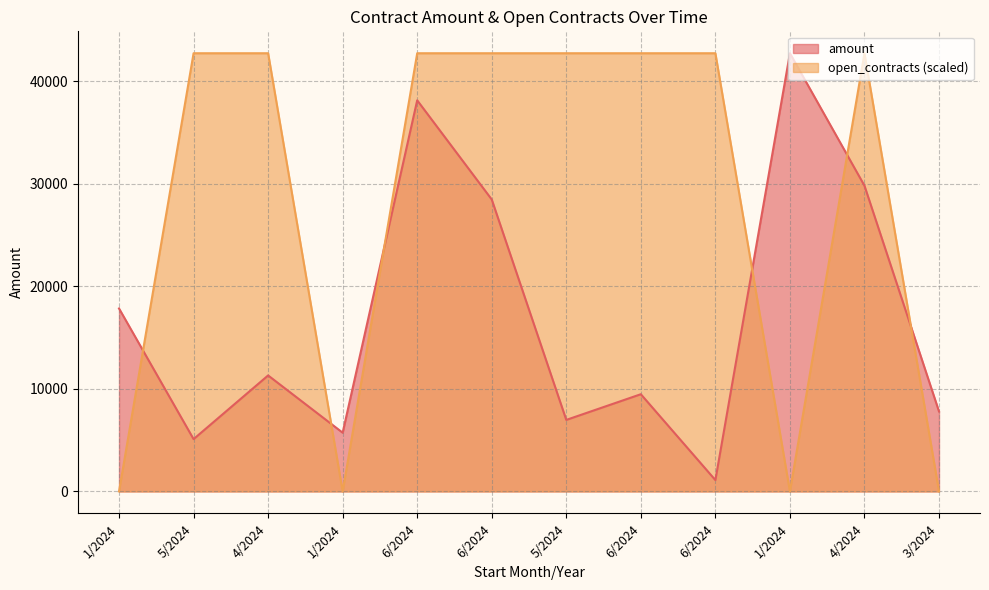

How many interior local valleys does the open_contracts series have?

2